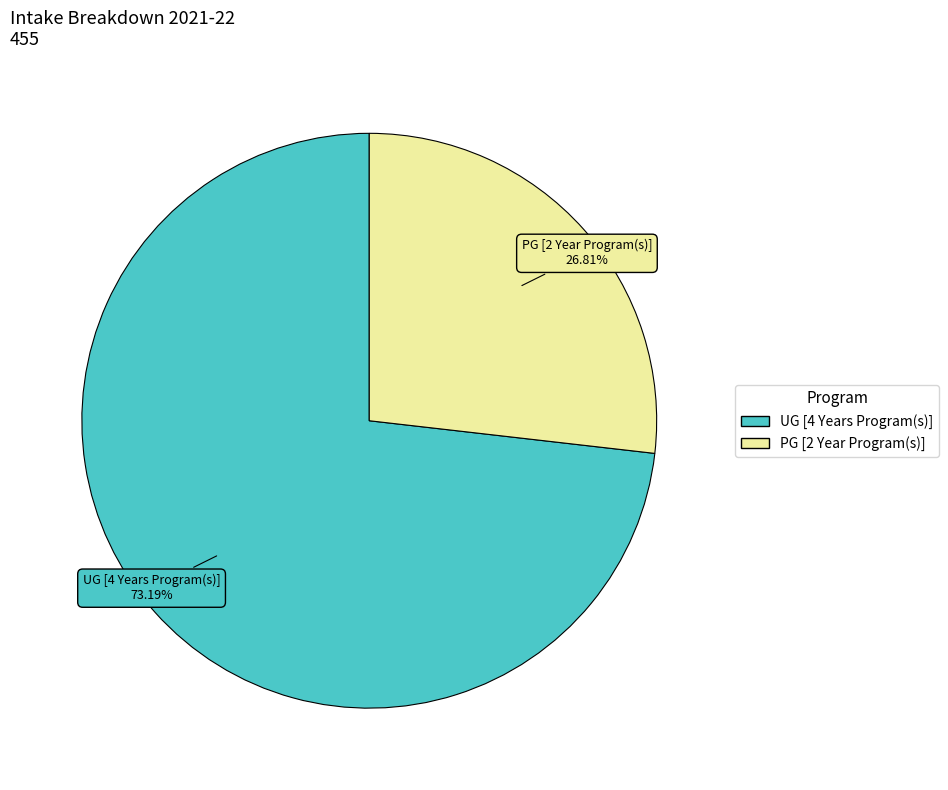

What is the total percentage of UG [4 Years Program(s)] and PG [2 Year Program(s)]?

100.0%